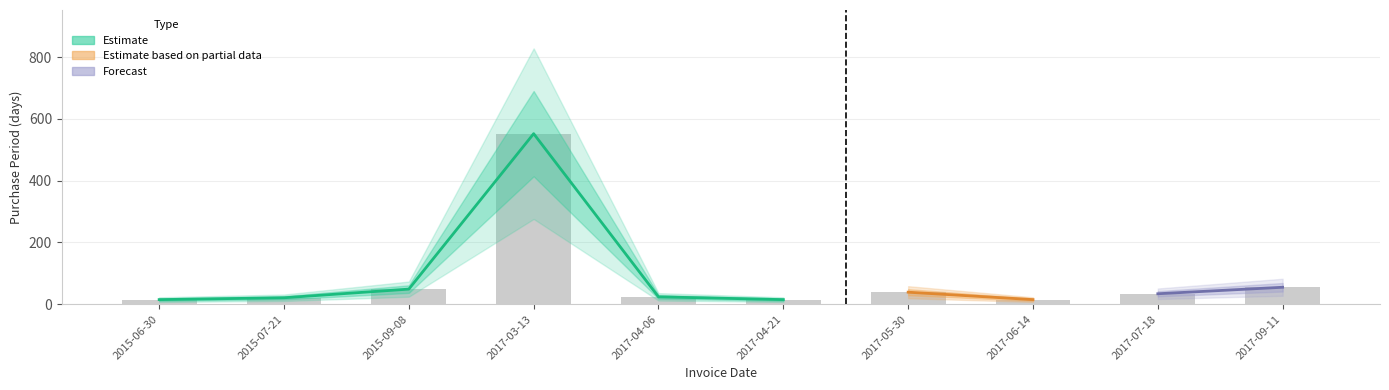

What is the ratio of the value at 2017-06-14 to the value at 2017-04-21?

1.0